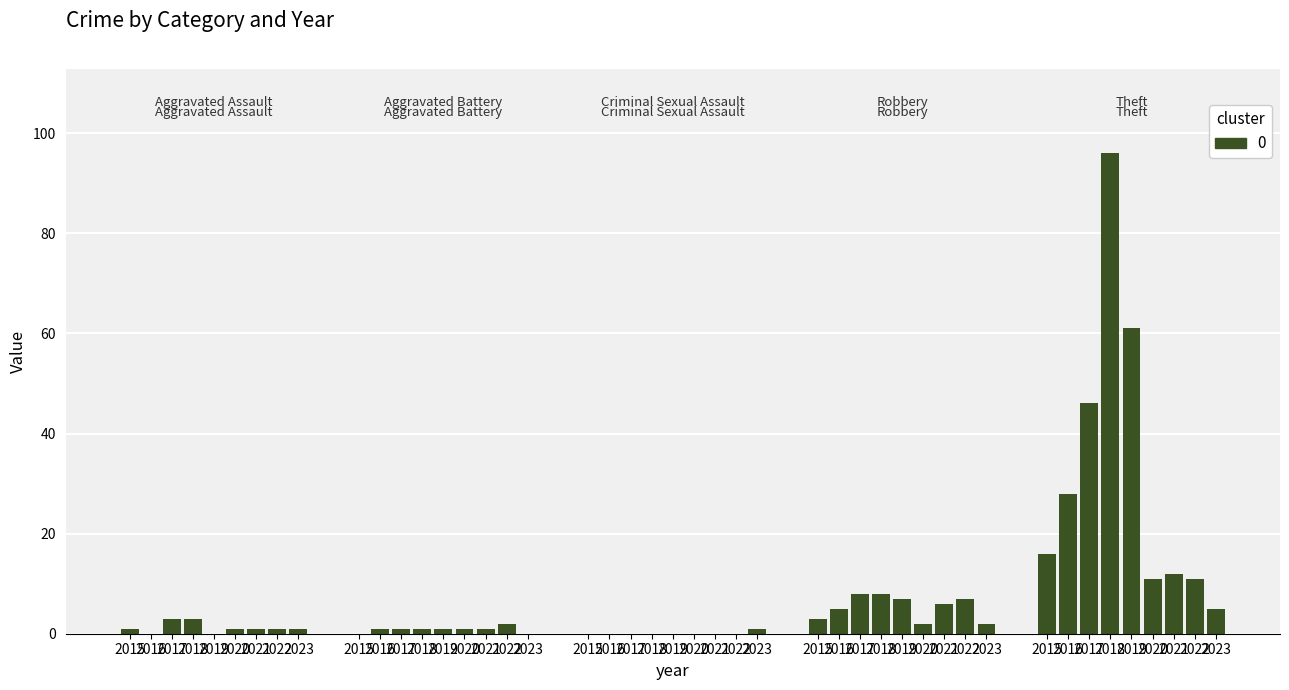

Approximately how many times larger is the value at 2019 compared to 2017?

1.3